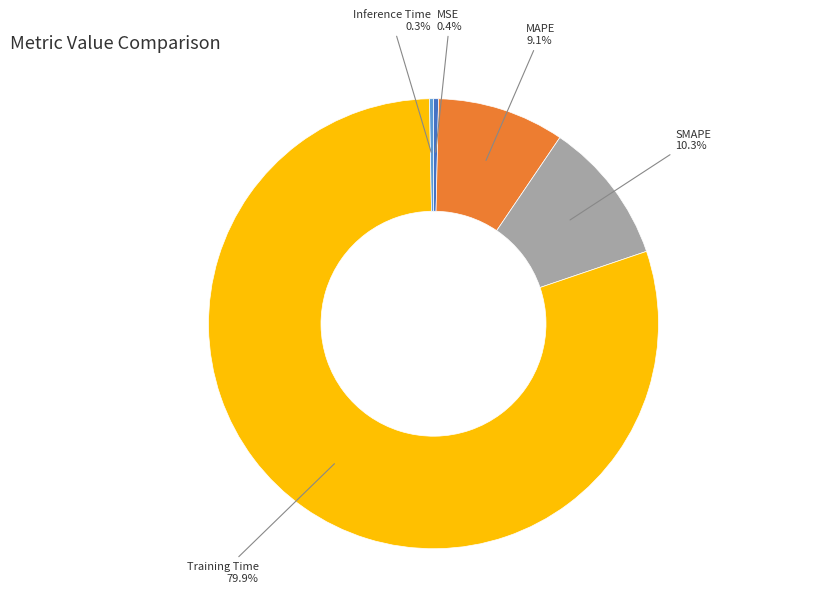

How much of the chart is everything except MAPE?

90.9%